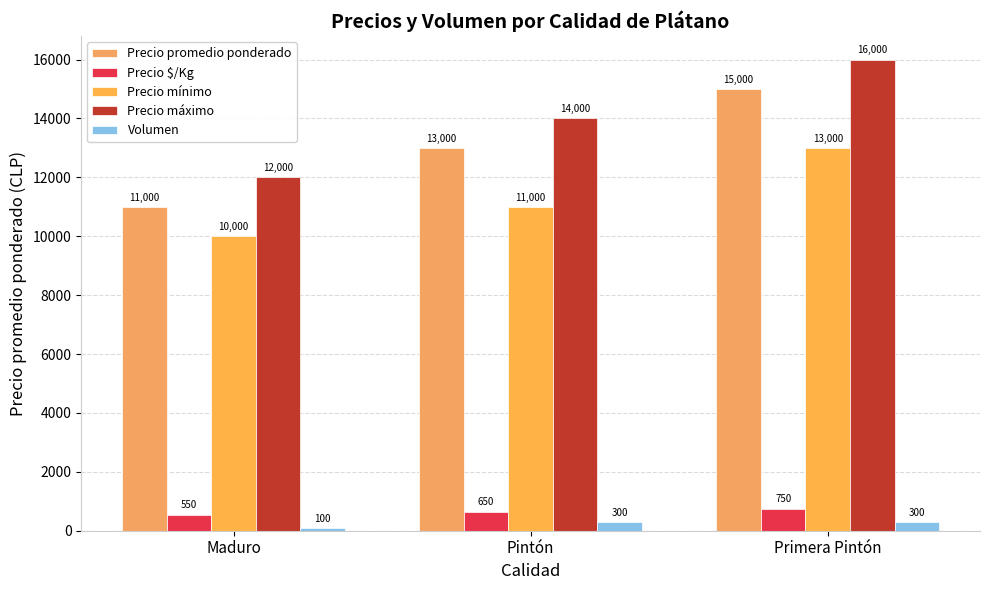

What is the difference between the maximum and minimum values in the Precio máximo series?

4000